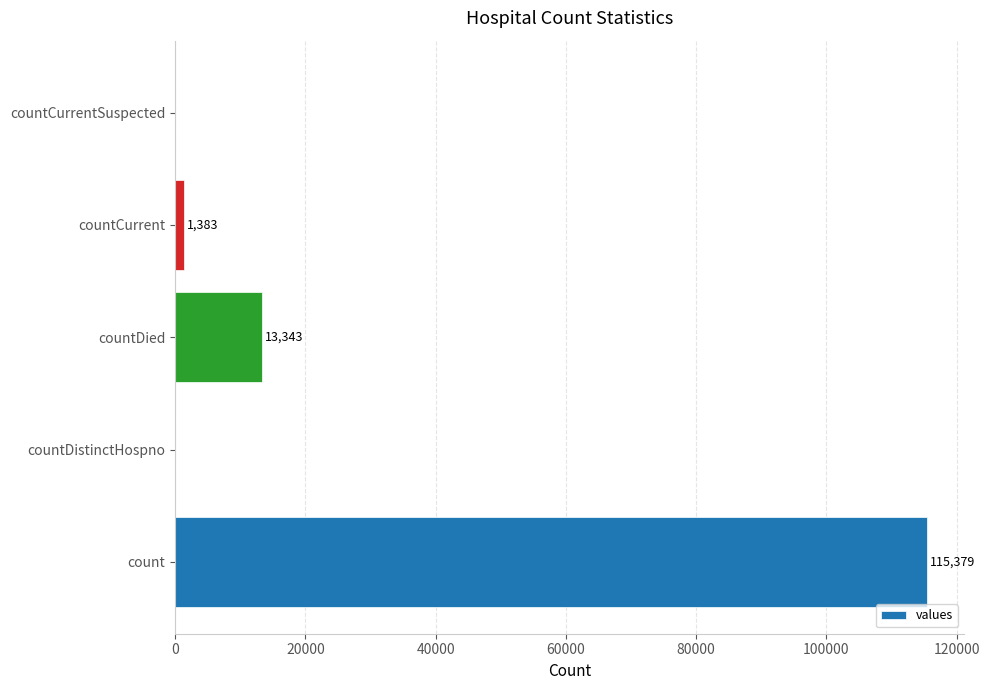

The chart shows a value of 13343 at countDied. True or false?

True